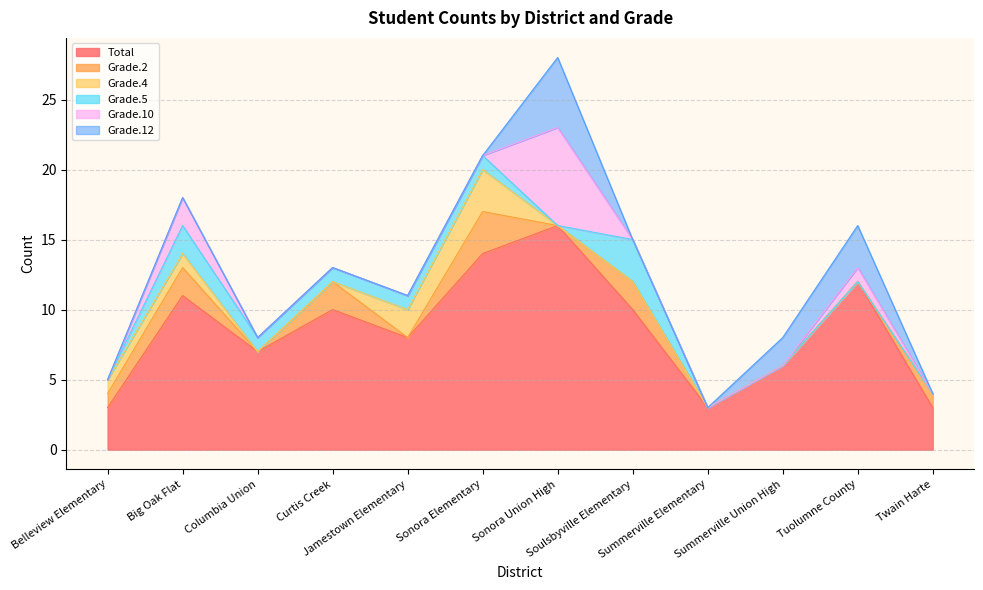

Does the chart display data point markers on the line(s)?

No